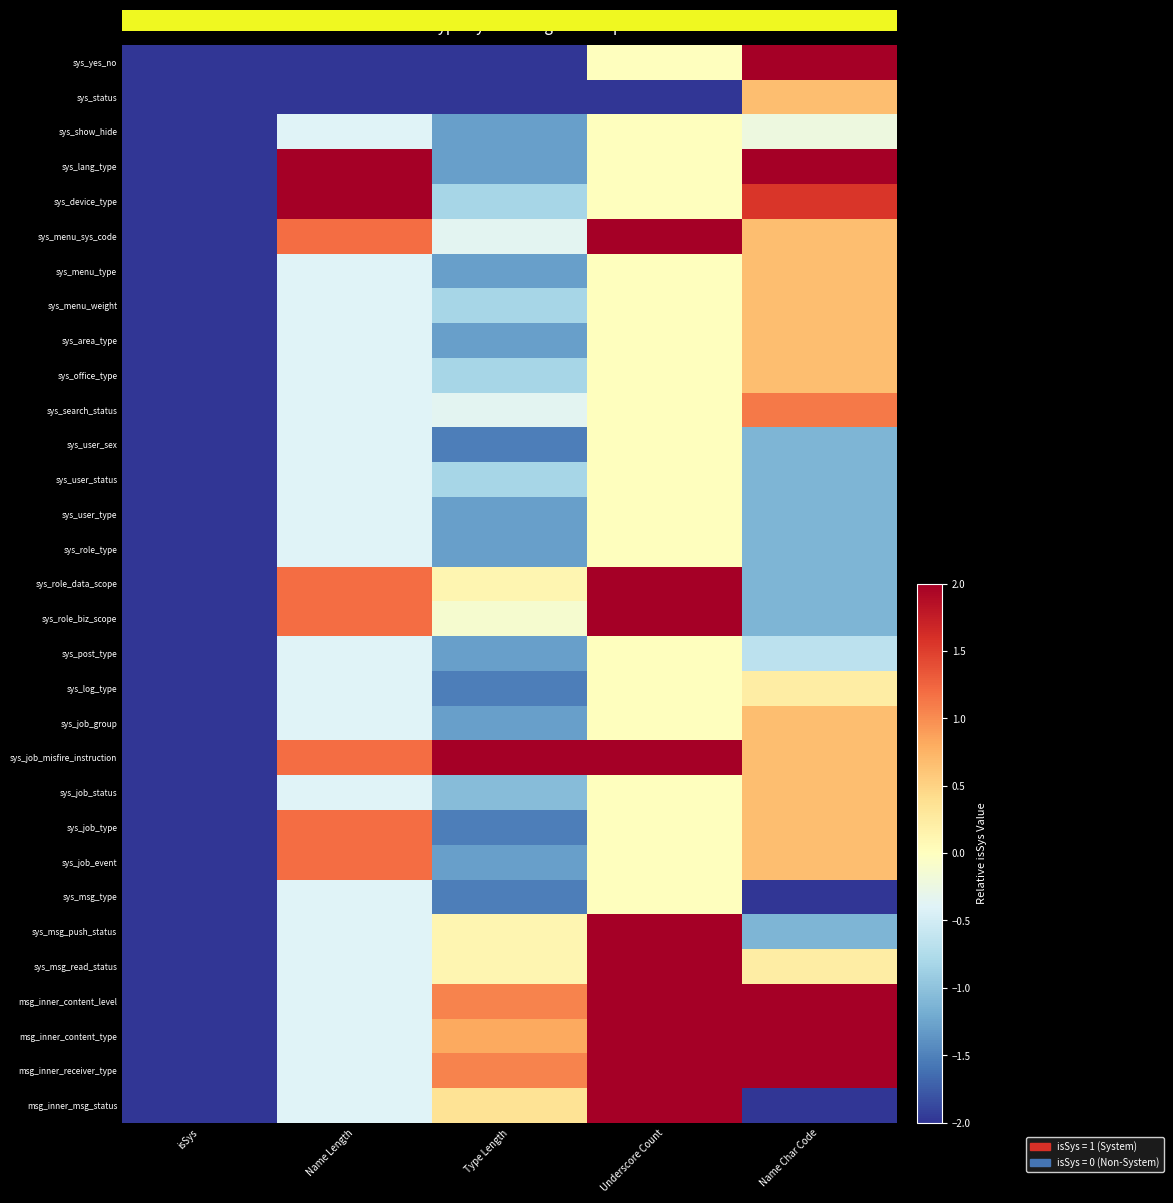

Rank the series by their maximum value, from lowest to highest.

sys_show_hide, sys_user_sex, sys_user_status, sys_user_type, sys_role_type, sys_post_type, sys_msg_type, sys_log_type, sys_status, sys_menu_type, sys_menu_weight, sys_area_type, sys_office_type, sys_job_group, sys_job_status, 0.0, sys_search_status, sys_job_type, sys_job_event, sys_lang_type, sys_device_type, sys_menu_sys_code, sys_role_data_scope, sys_role_biz_scope, sys_job_misfire_instruction, sys_msg_push_status, sys_msg_read_status, msg_inner_content_level, msg_inner_content_type, msg_inner_receiver_type, msg_inner_msg_status